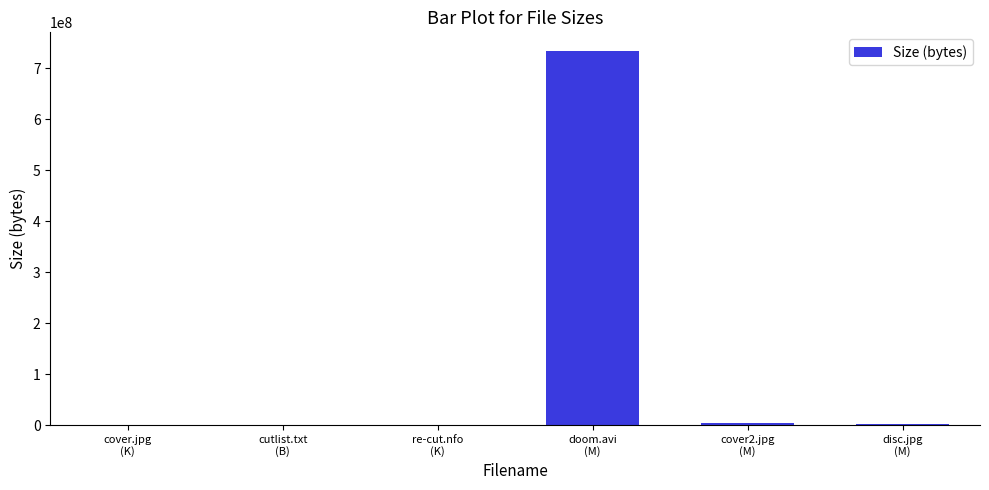

What is the sum of all values?

740112742.2